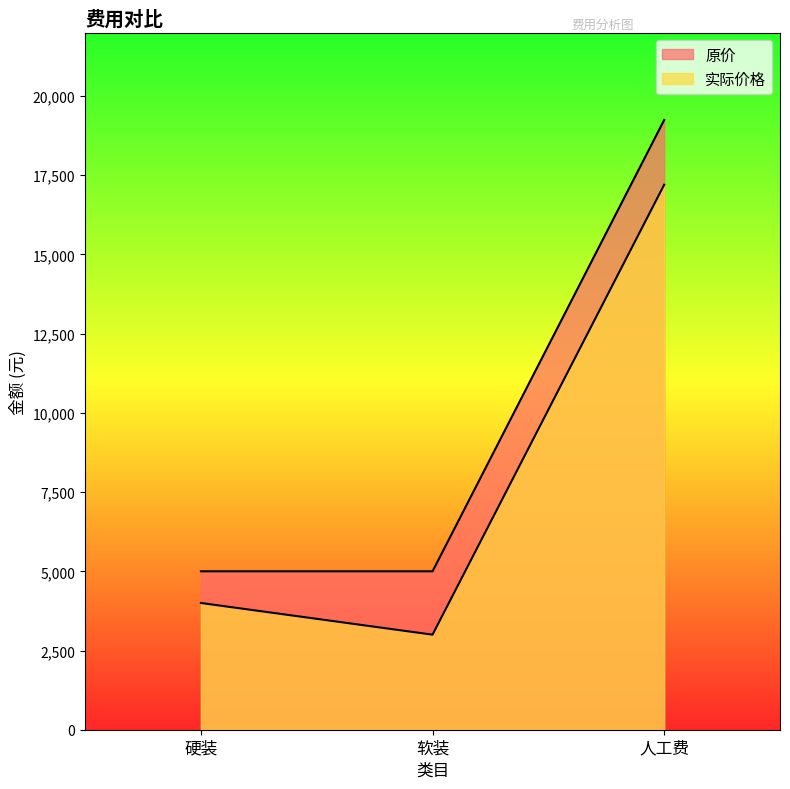

Rank the categories by 原价 value from highest to lowest.

人工费, 硬装, 软装